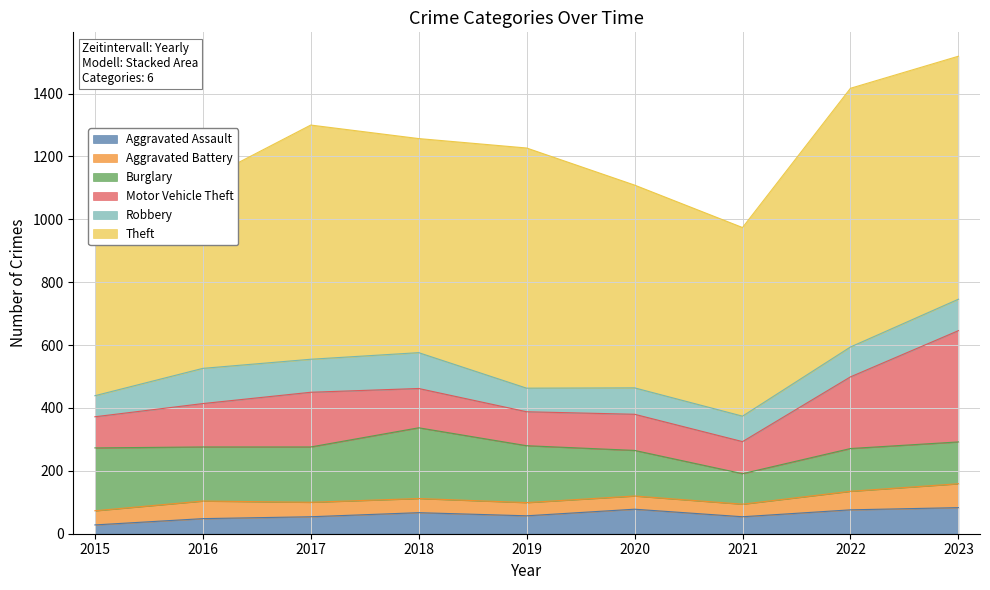

What is the difference between the highest and lowest values at 2015?

533